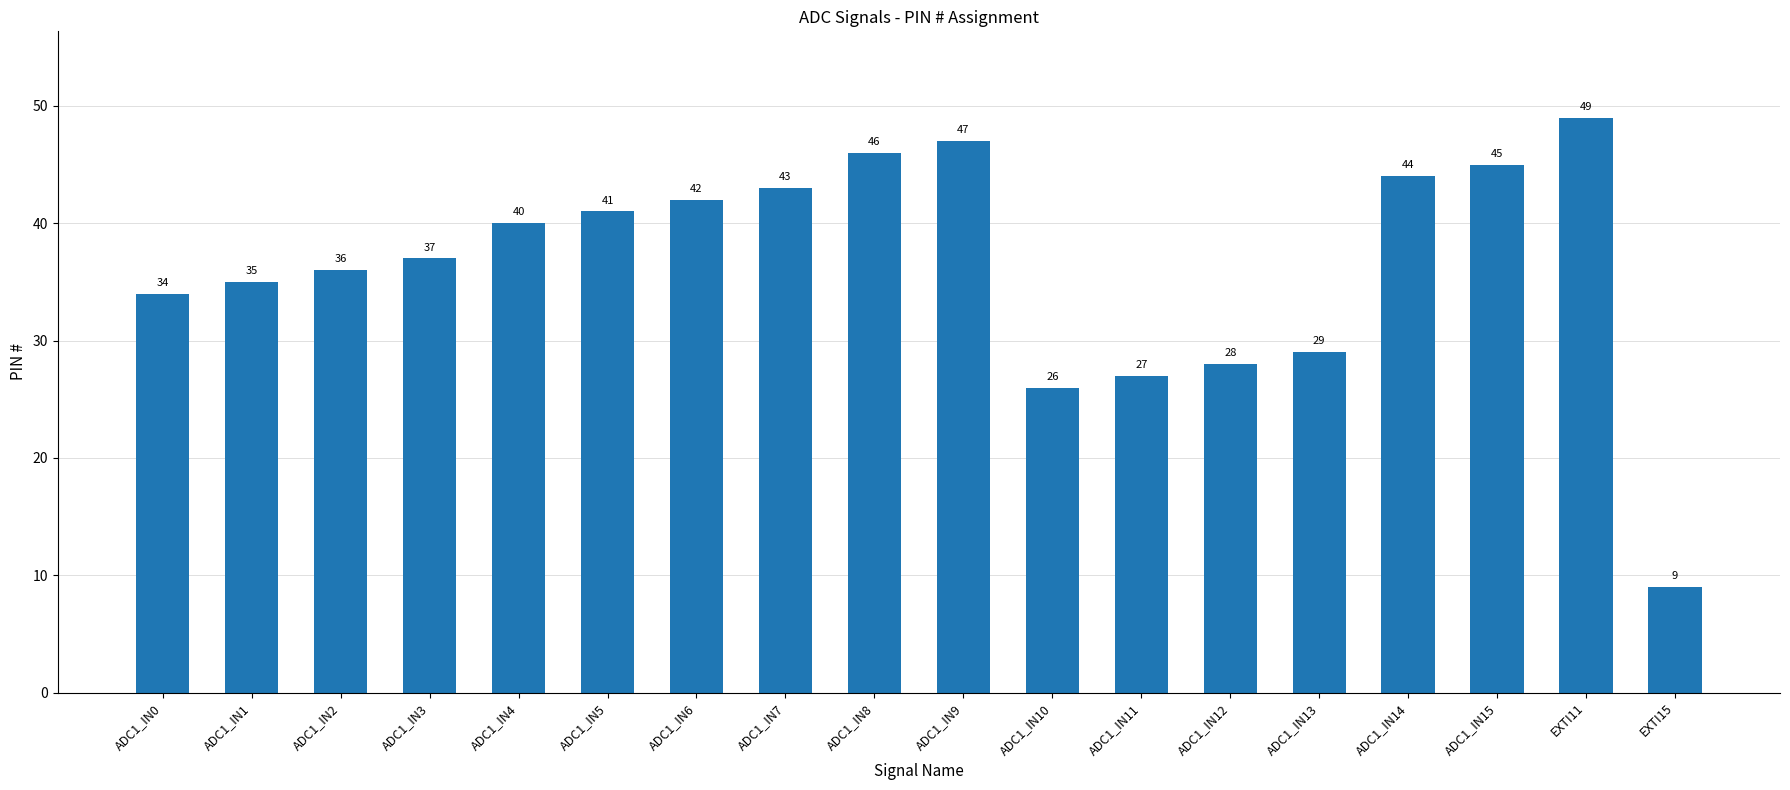

Reading right to left, what are all the values shown in this chart?

EXTI15=9	EXTI11=49	ADC1_IN15=45	ADC1_IN14=44	ADC1_IN13=29	ADC1_IN12=28	ADC1_IN11=27	ADC1_IN10=26	ADC1_IN9=47	ADC1_IN8=46	ADC1_IN7=43	ADC1_IN6=42	ADC1_IN5=41	ADC1_IN4=40	ADC1_IN3=37	ADC1_IN2=36	ADC1_IN1=35	ADC1_IN0=34